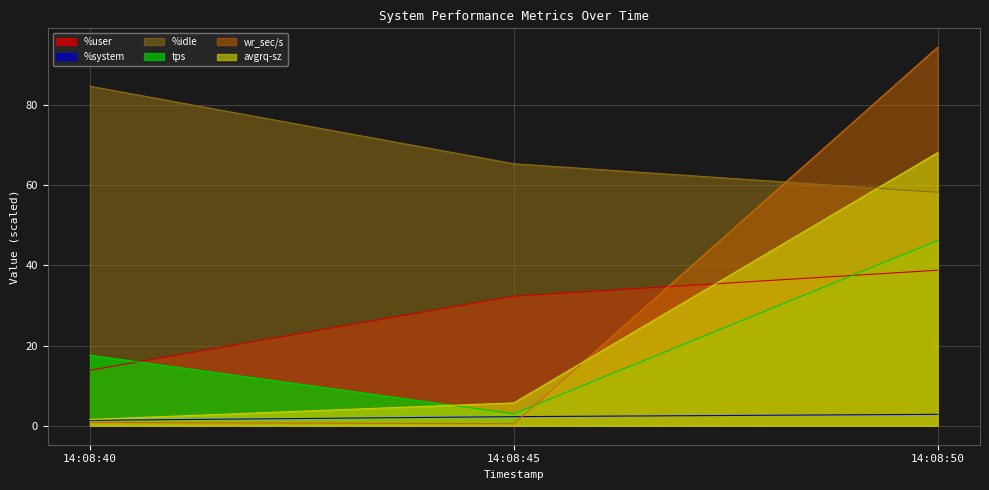

What value does the %system series have at 14:08:40?

1.4